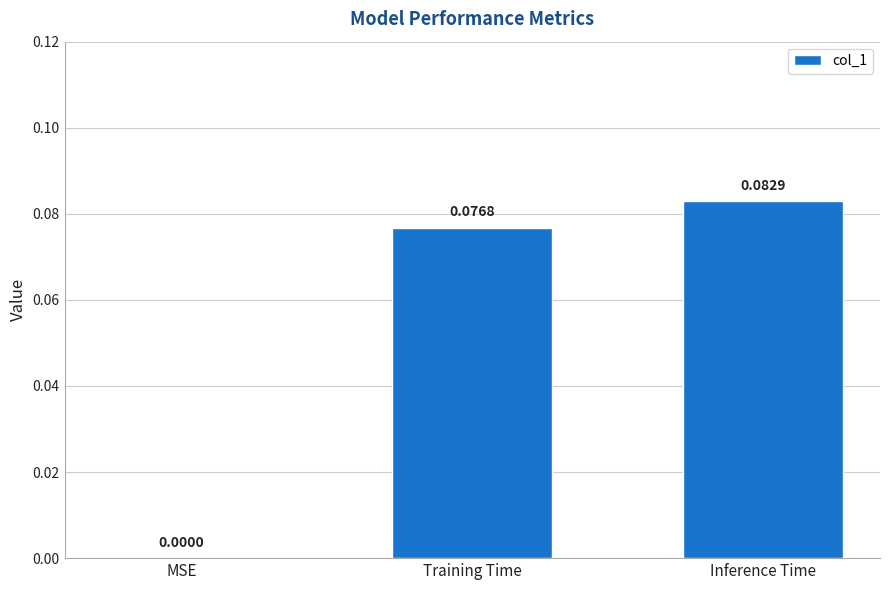

At which category does the chart reach its peak across all series?

Inference Time